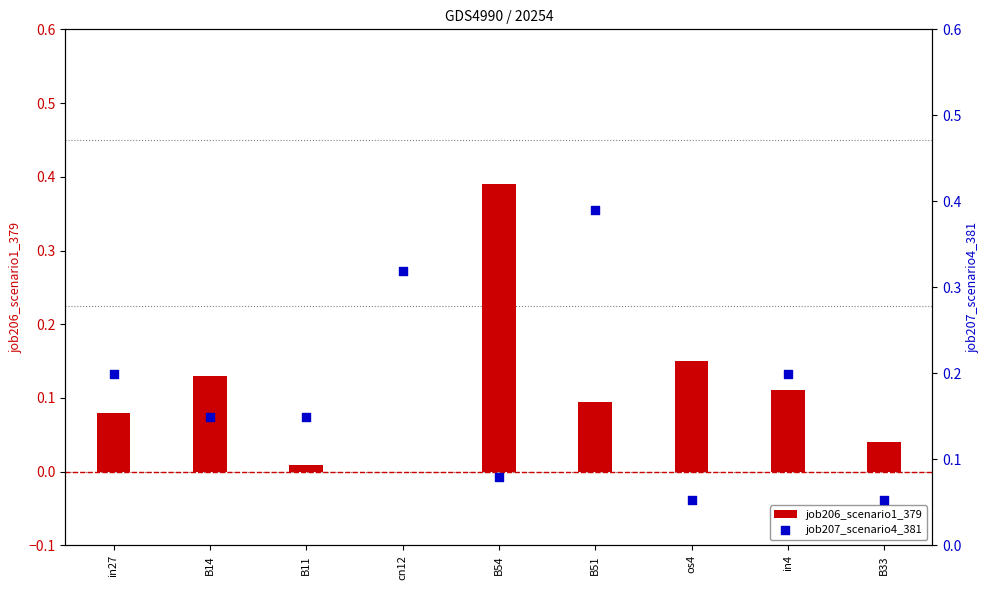

What is the total value across all series at B11?

0.2